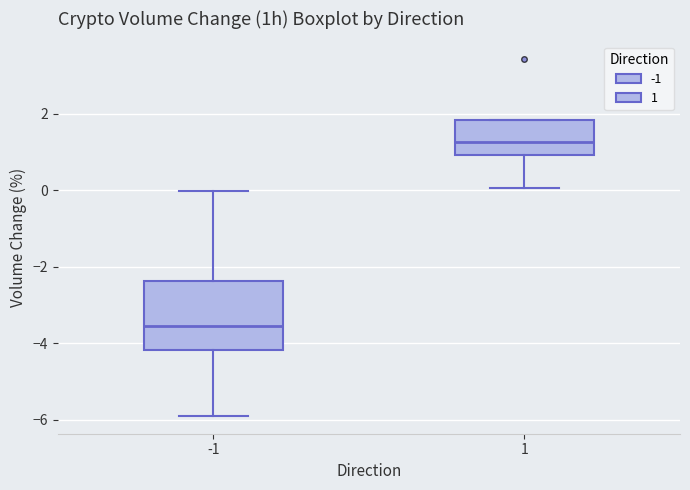

Reading left to right, read every box against the y-axis: the position of its median line, the range the box covers, and the ends of its whiskers. The values are not printed on the chart, so give them approximately, as read against the axis.

-1: median -3.6, box -4.2 to -2.4, whiskers -5.8 to 0.0
1: median 1.2, box 1.0 to 1.8, whiskers 0.0 to 1.8